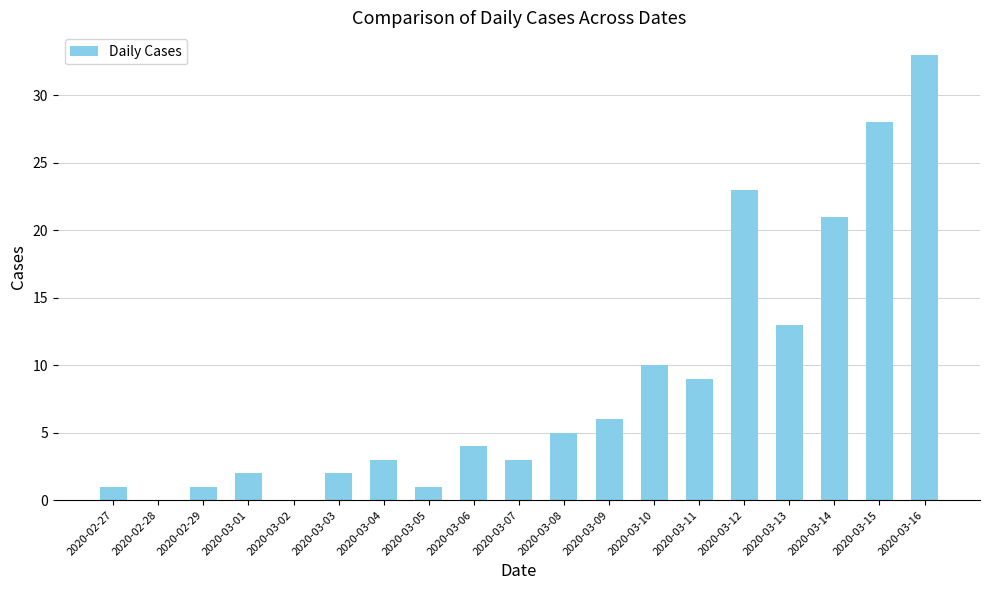

What is the sum of all values?

165